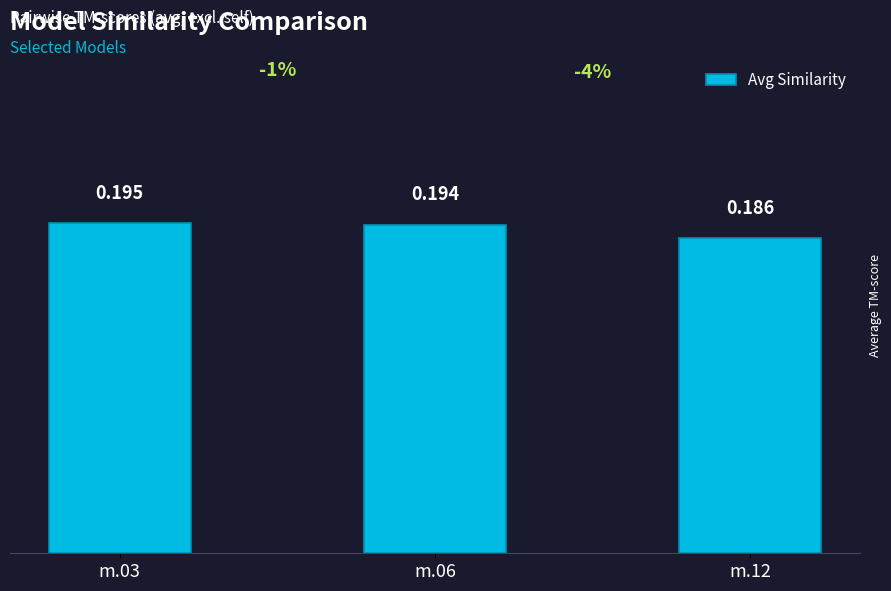

Reading left to right, transcribe all the data shown in this chart.

0.2	0.2	0.2